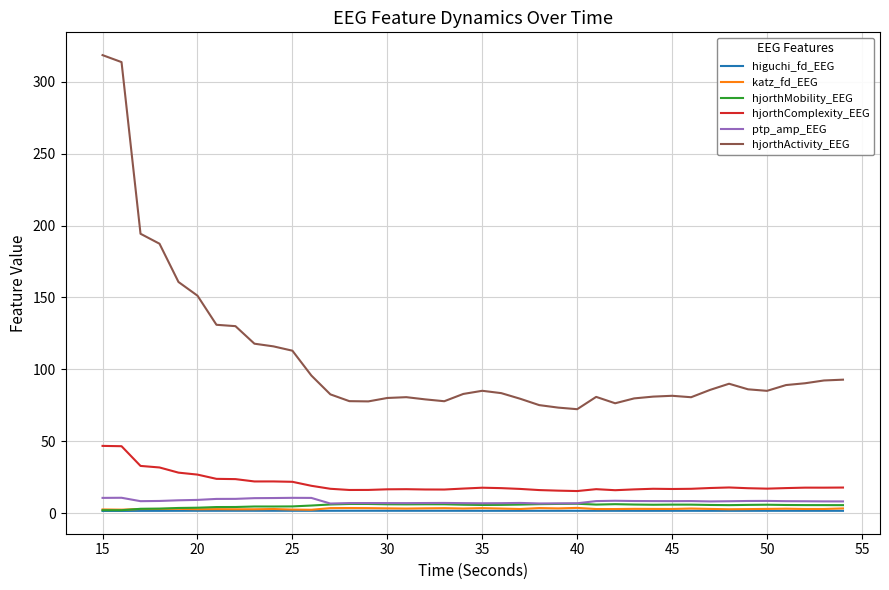

Which series has the largest range (max minus min)?

hjorthActivity_EEG